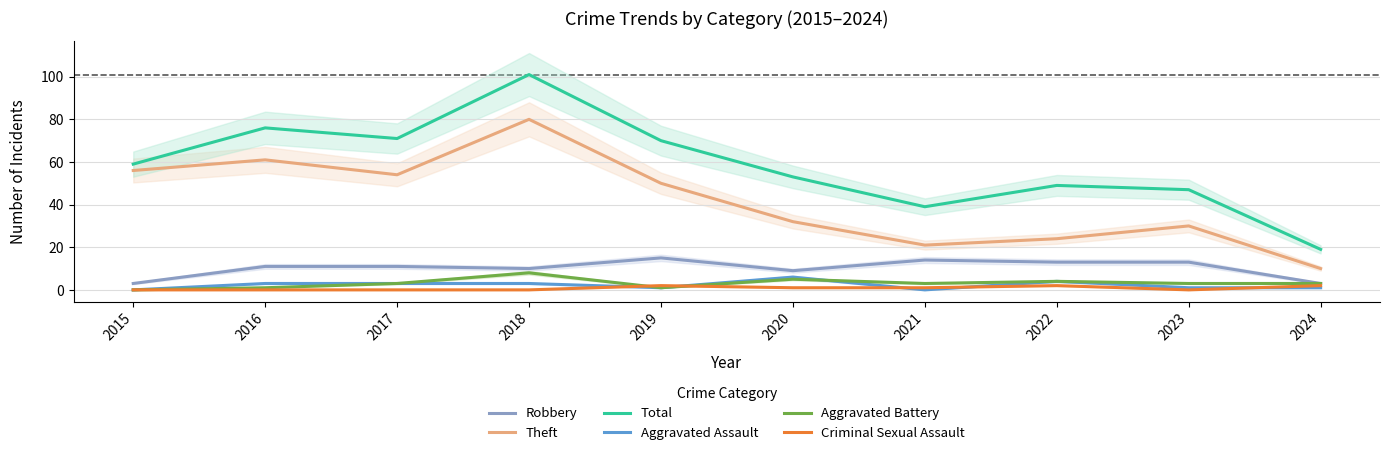

What is the difference between the highest and lowest values at 2019?

69